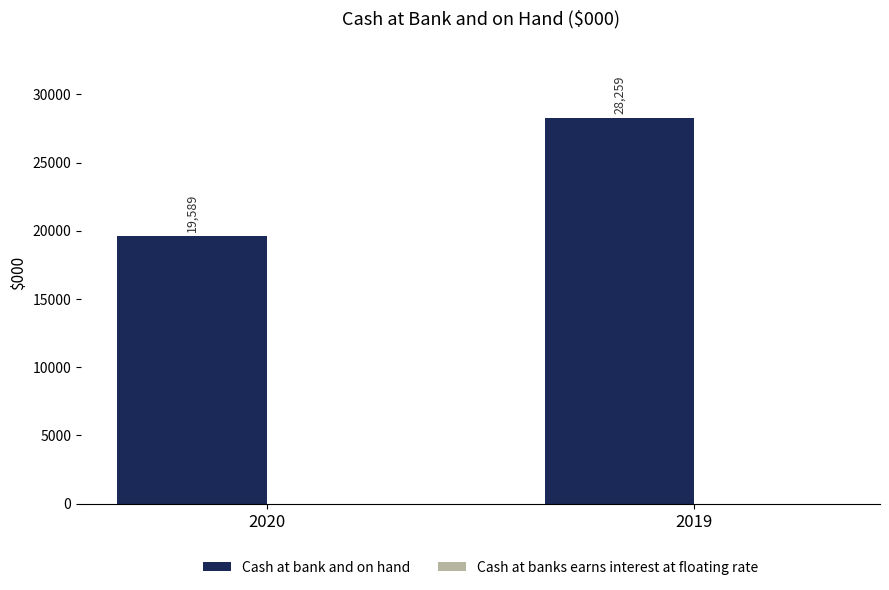

Rank the categories by value from lowest to highest.

2020, 2019